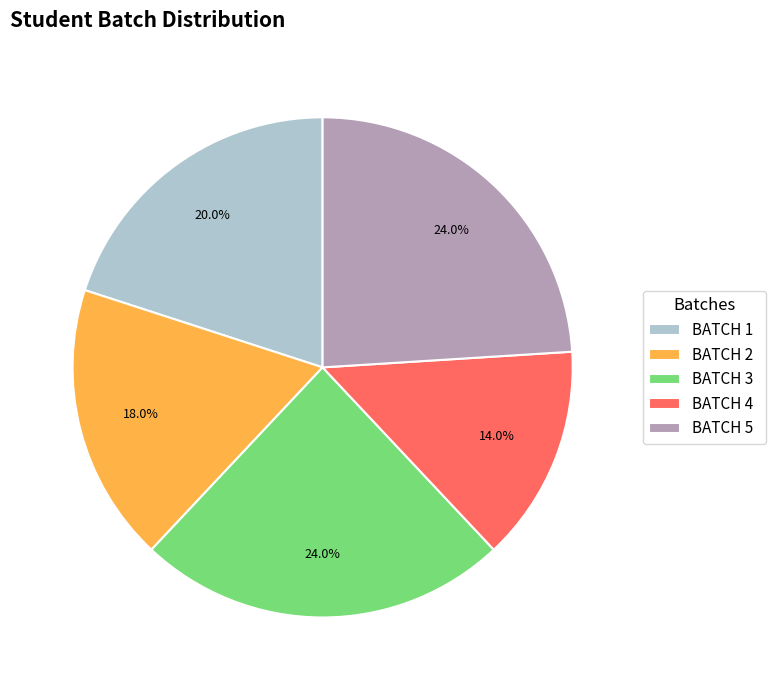

What percentage is the BATCH 2 slice, to the nearest percent?

18%